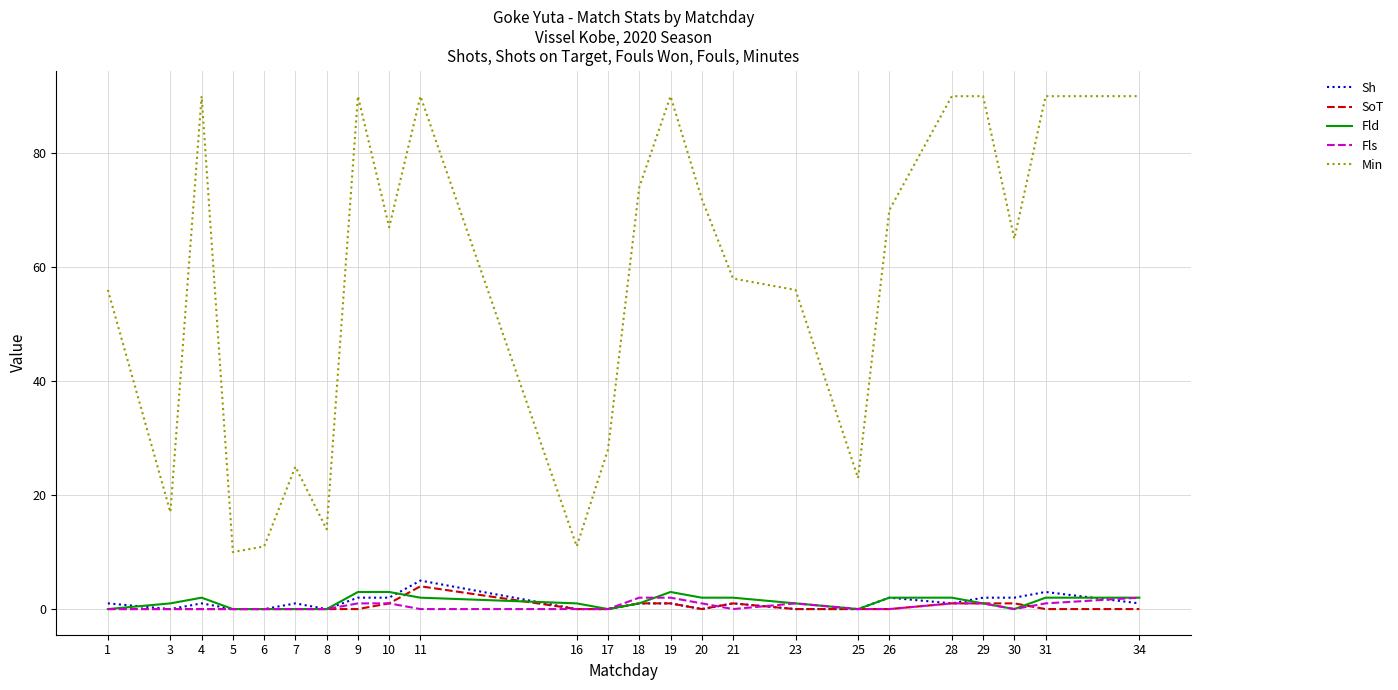

Between 5 and 25, which series saw the biggest shift?

Min